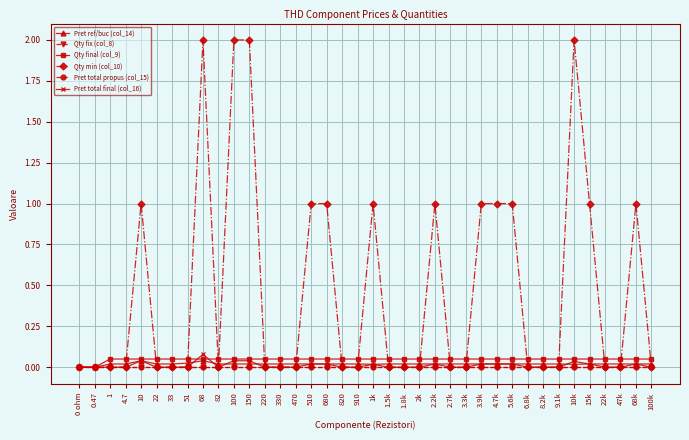

Is this an area chart (filled region under the line)?

No